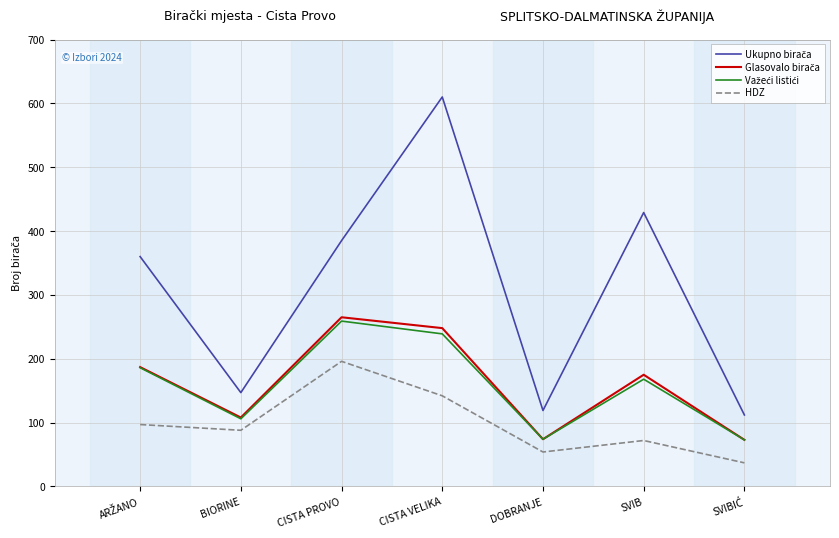

The HDZ series shows 55 at CISTA PROVO. True or false?

False